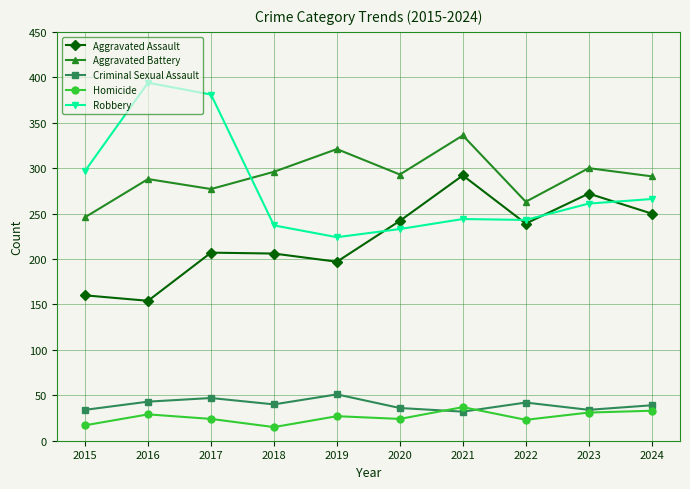

What is the average value of the Homicide series?

26